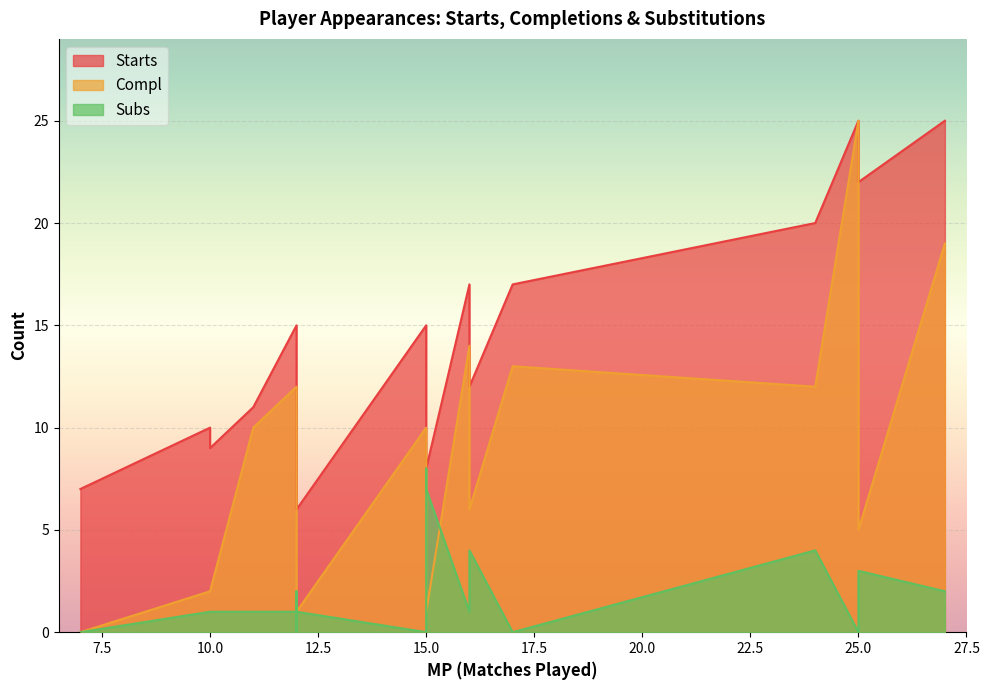

Rank the series by their maximum value, from highest to lowest.

Starts, Compl, Subs